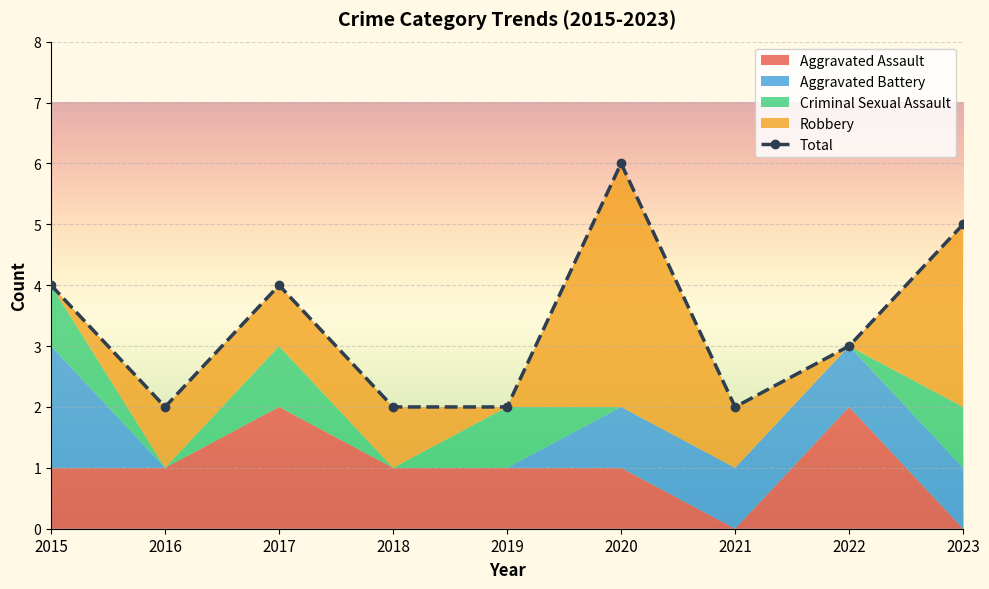

Where is the first local minimum?

2016